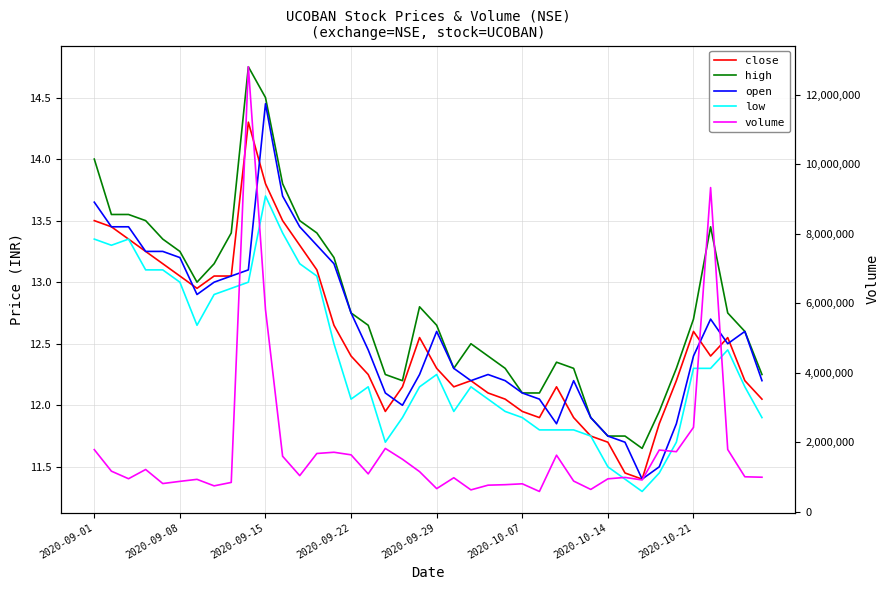

Rank the series by their maximum value, from lowest to highest.

low, close, open, high, volume